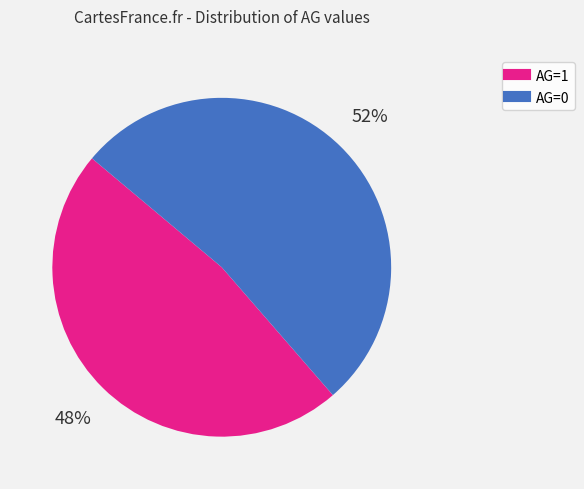

To the nearest percent, what is the average slice percentage?

50%